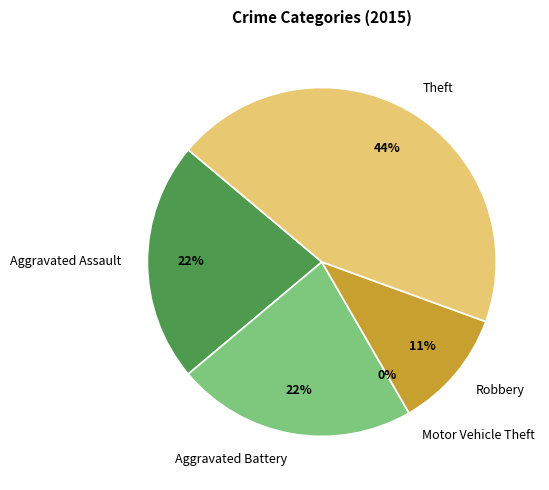

To the nearest percent, what portion does Robbery represent?

11%